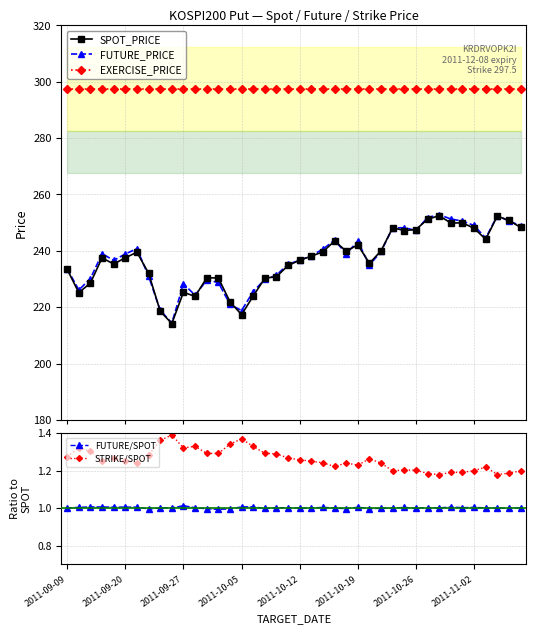

What is the maximum value for SPOT_PRICE?

252.5